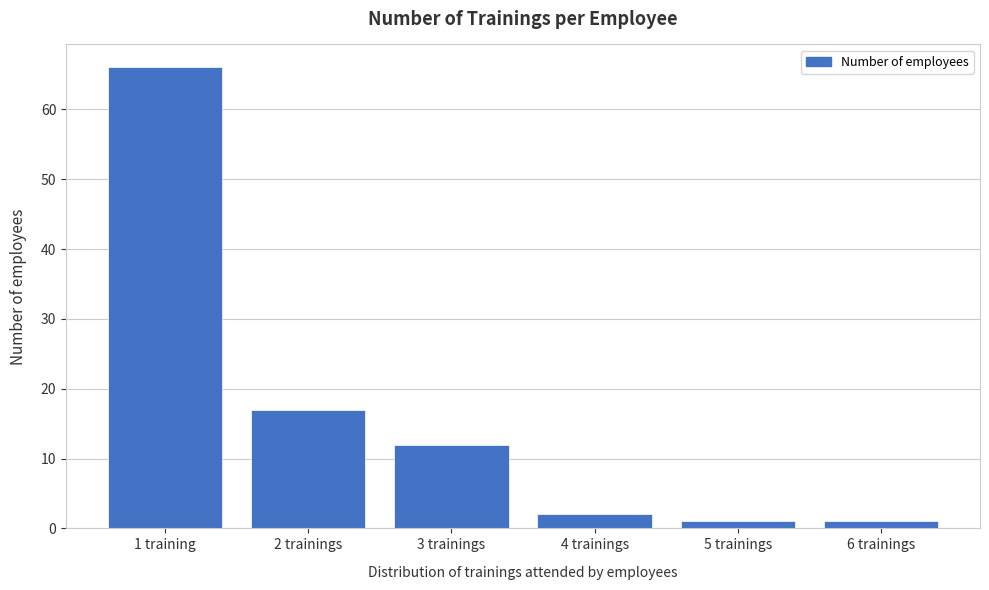

Reading left to right, extract all data points from this chart.

66	17	12	2	1	1